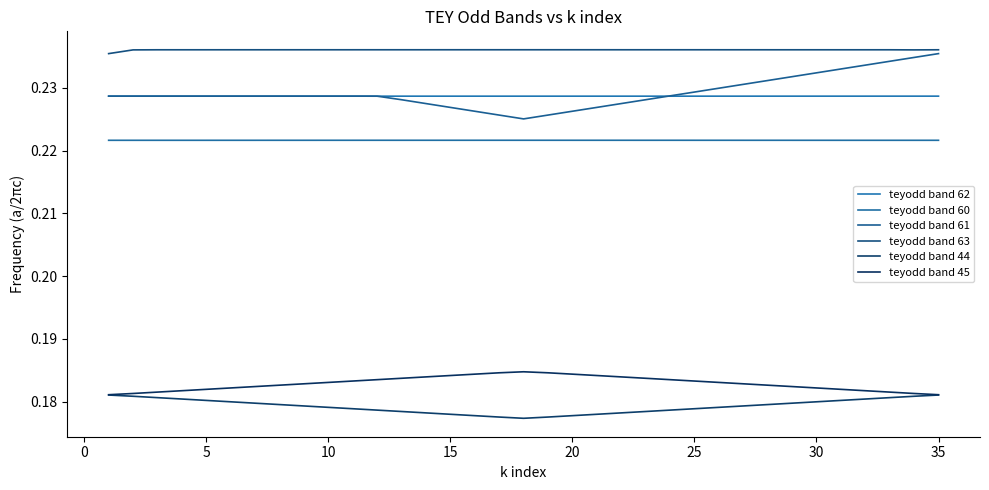

What is the value of the teyodd band 61 point at the 21st from the left?

0.2